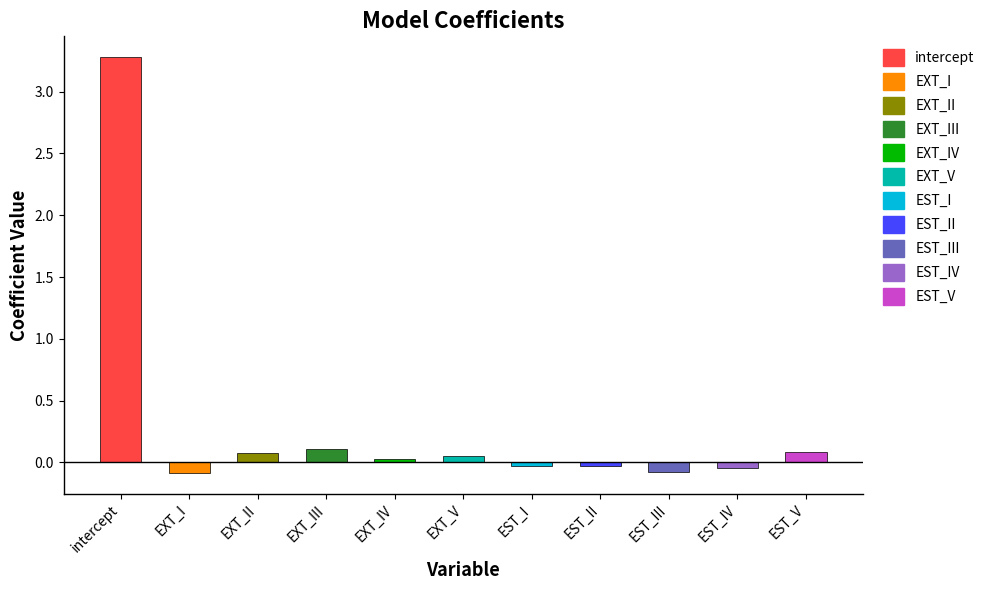

What is the change in value from intercept to EST_I?

-3.3